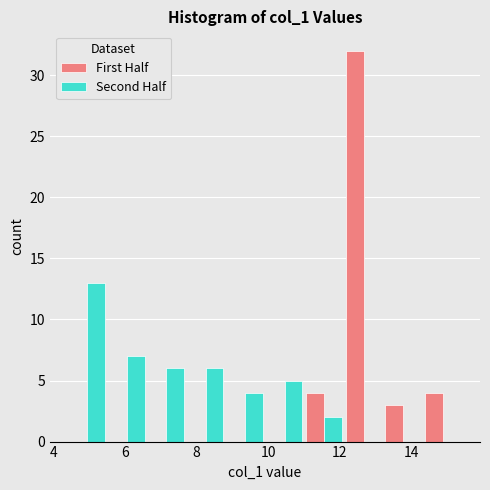

Reading left to right, list every range on the x-axis with the height of the bar of each series over it. Neither the bar edges nor the heights are printed on the chart, so give them approximately, as read against the axes.

4.4 to 5.6: First Half=0	Second Half=13
5.6 to 6.6: First Half=0	Second Half=7
6.6 to 7.8: First Half=0	Second Half=6
7.8 to 8.8: First Half=0	Second Half=6
8.8 to 10.0: First Half=0	Second Half=4
10.0 to 11.0: First Half=0	Second Half=5
11.0 to 12.2: First Half=4	Second Half=2
12.2 to 13.2: First Half=32	Second Half=0
13.2 to 14.4: First Half=3	Second Half=0
14.4 to 15.4: First Half=4	Second Half=0